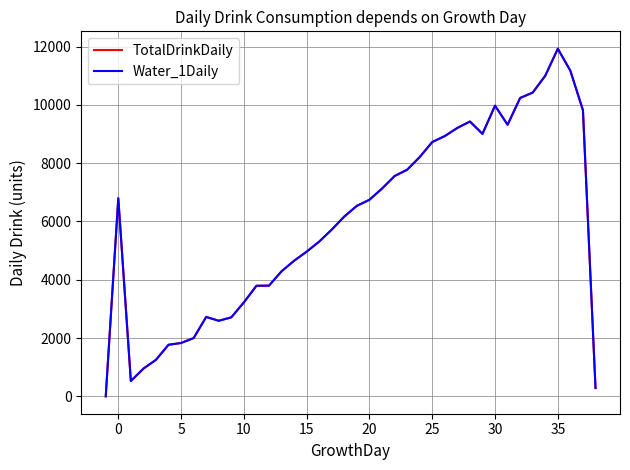

How many lines are shown in the chart?

2